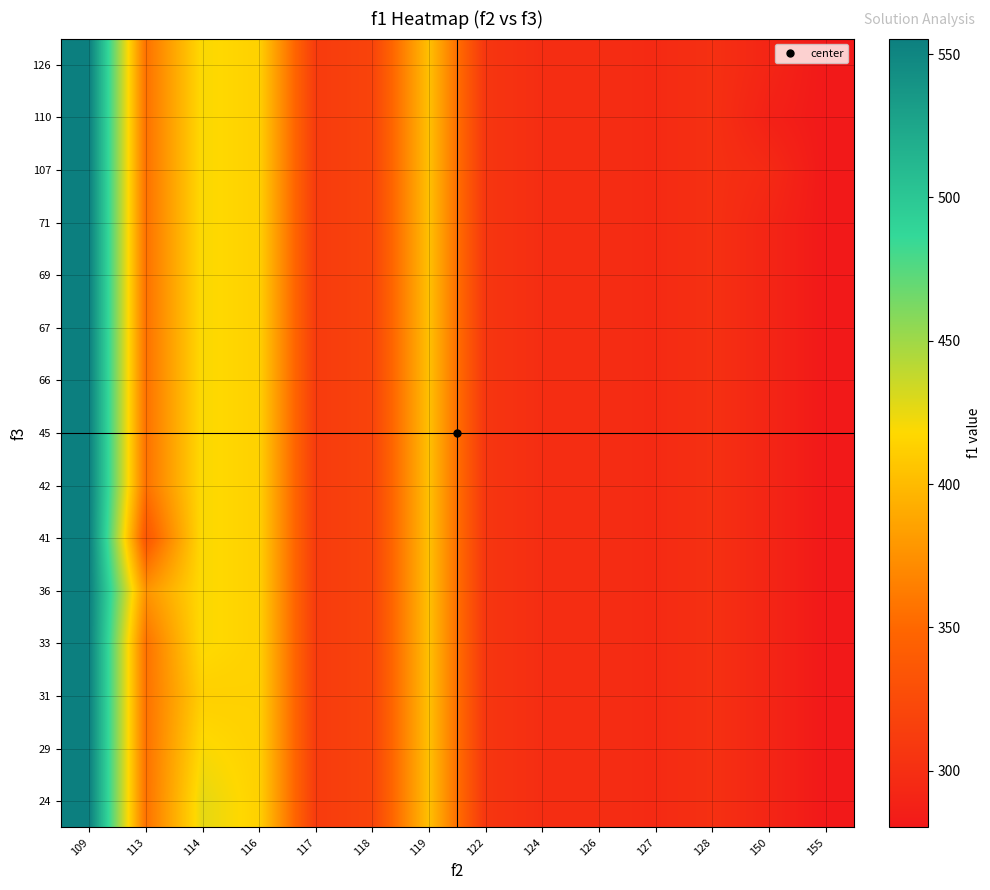

Which has a higher value, 126 or 127?

126